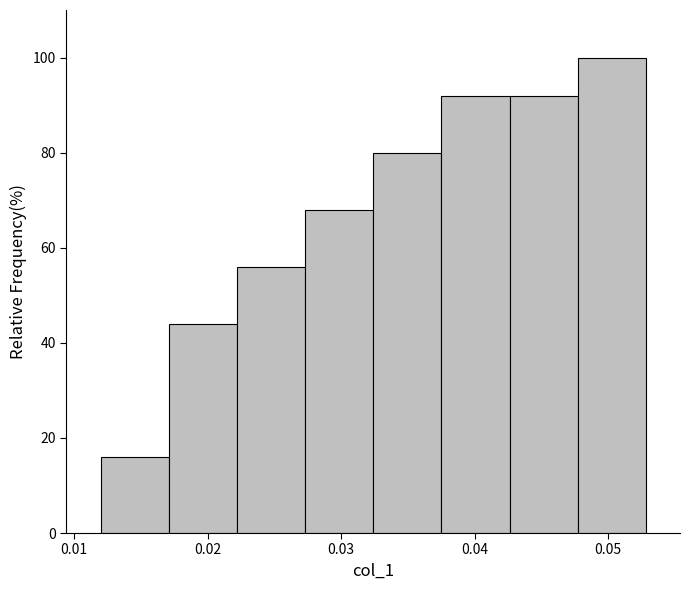

How tall is the bar that spans 0.043 to 0.048 on the x-axis? Neither the bar edges nor the heights are printed on the chart, so give them approximately, as read against the axes.

92